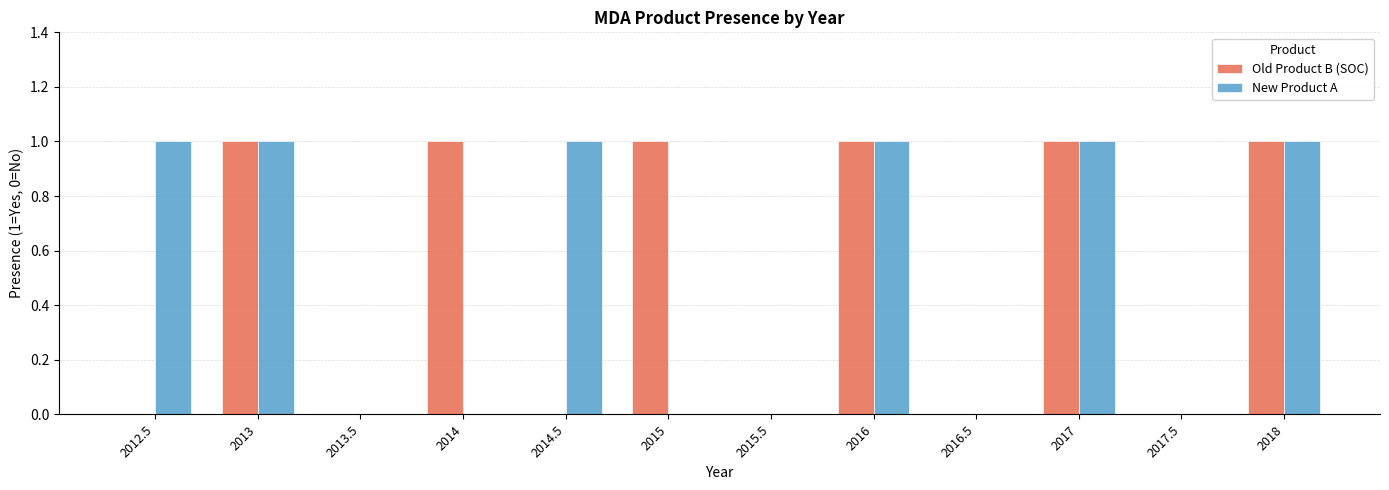

What is the sum of all Old Product B (SOC) values?

6